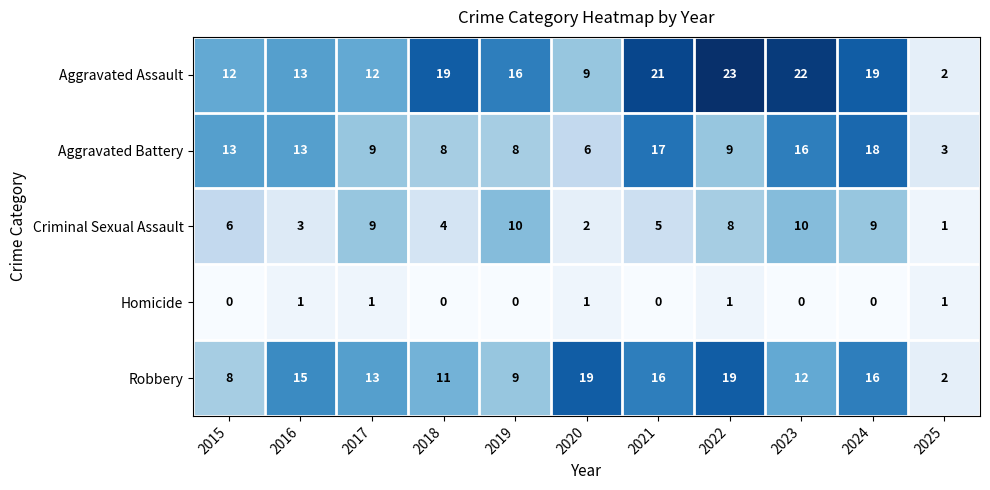

How many categories are shown in the chart?

11